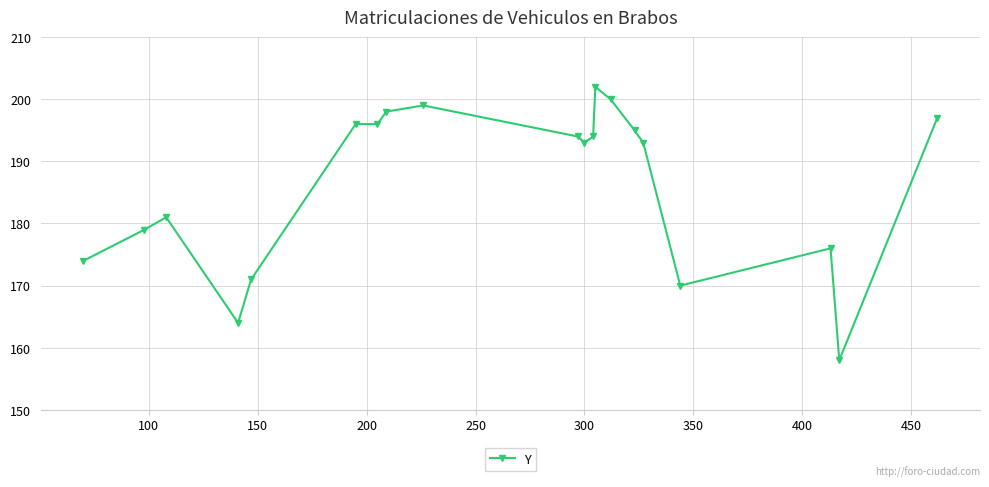

How many distinct data groups are displayed?

1